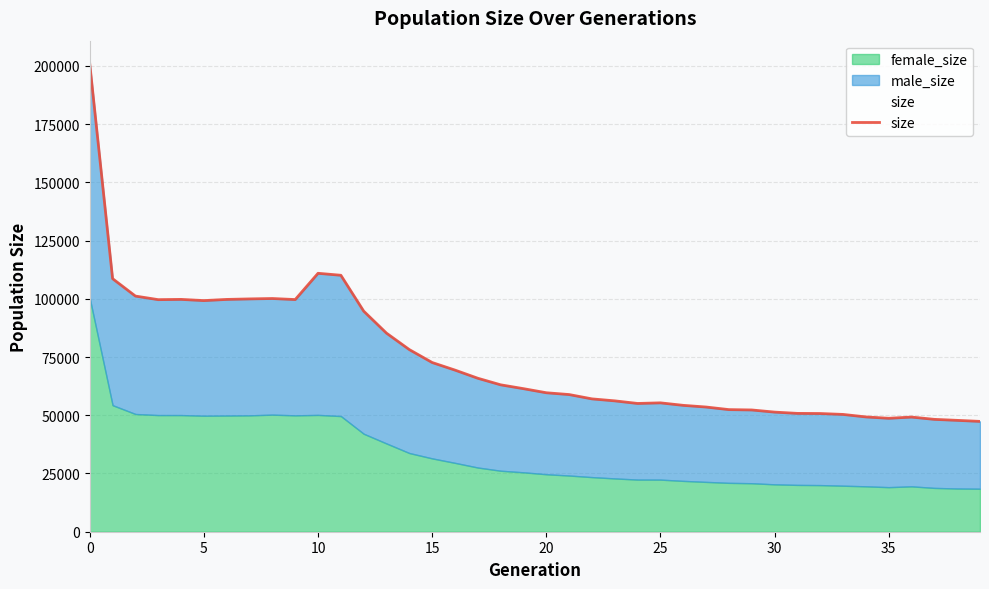

What is the minimum value shown in the chart?

47365